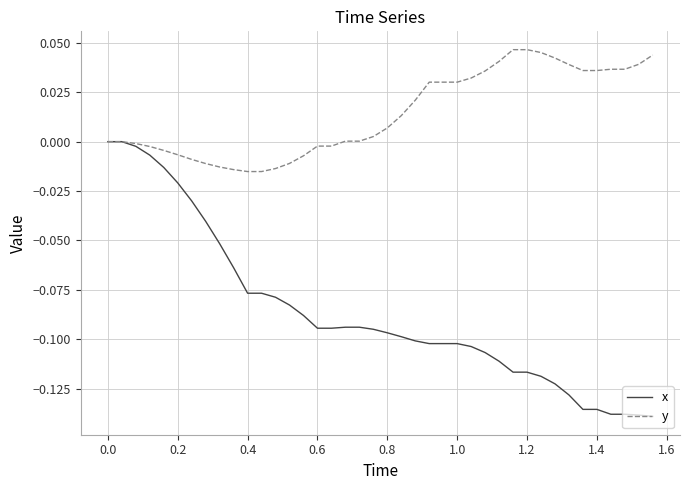

What are all the series names shown in the legend?

x, y